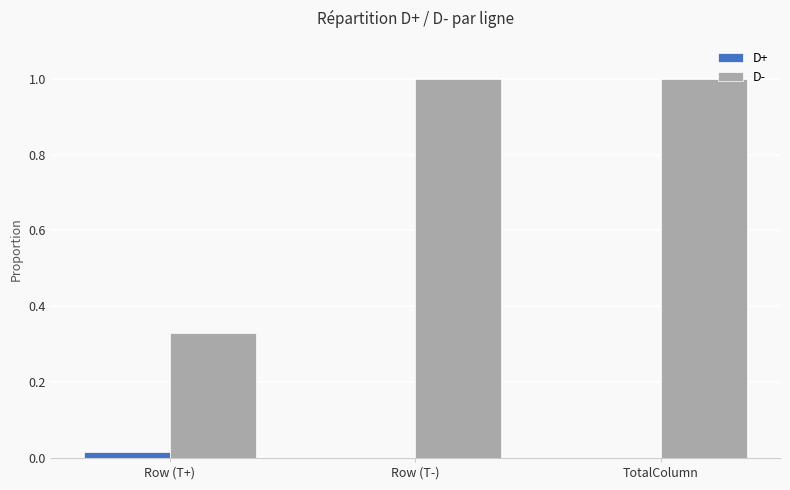

True or false: D- has a value of 0.2 at Row (T-).

False